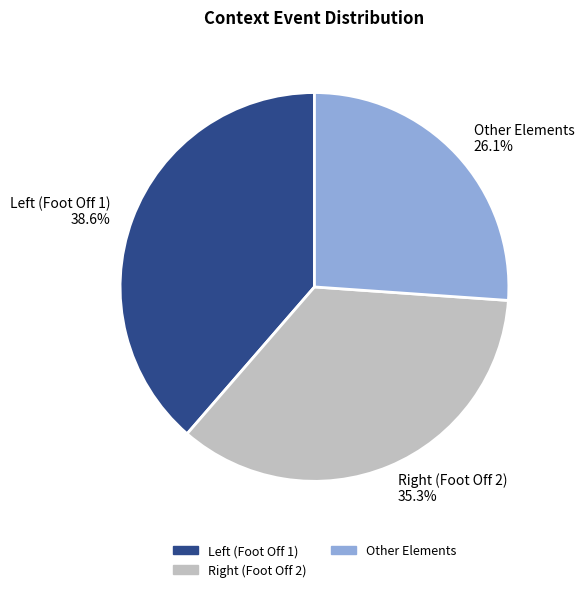

What is the largest slice in the pie chart?

Left (Foot Off 1)